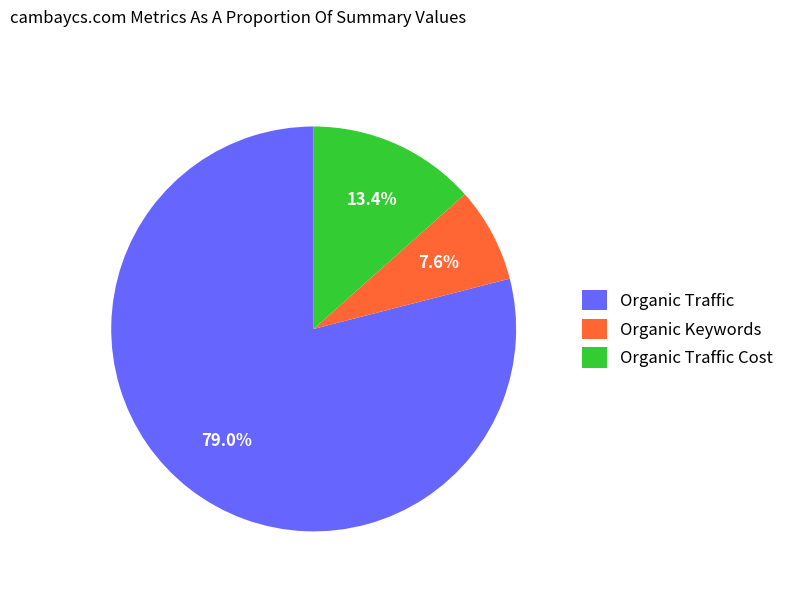

Which slice is the smallest?

Organic Keywords